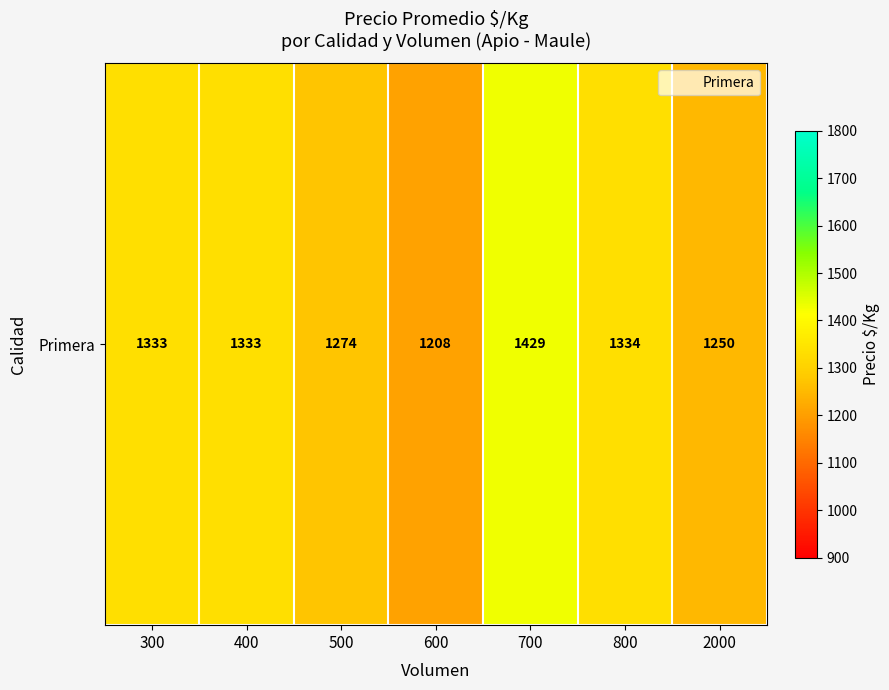

Which label corresponds to the smallest value in the chart?

600